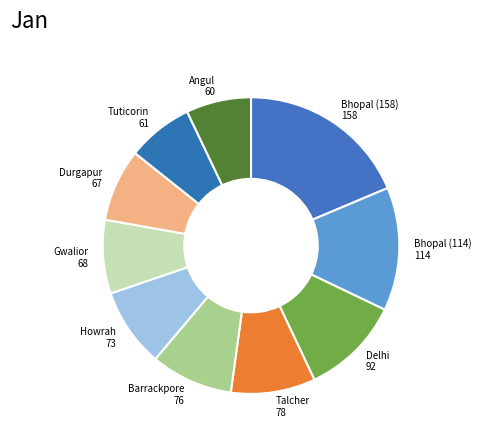

True or false: Durgapur accounts for 2% of the total.

False